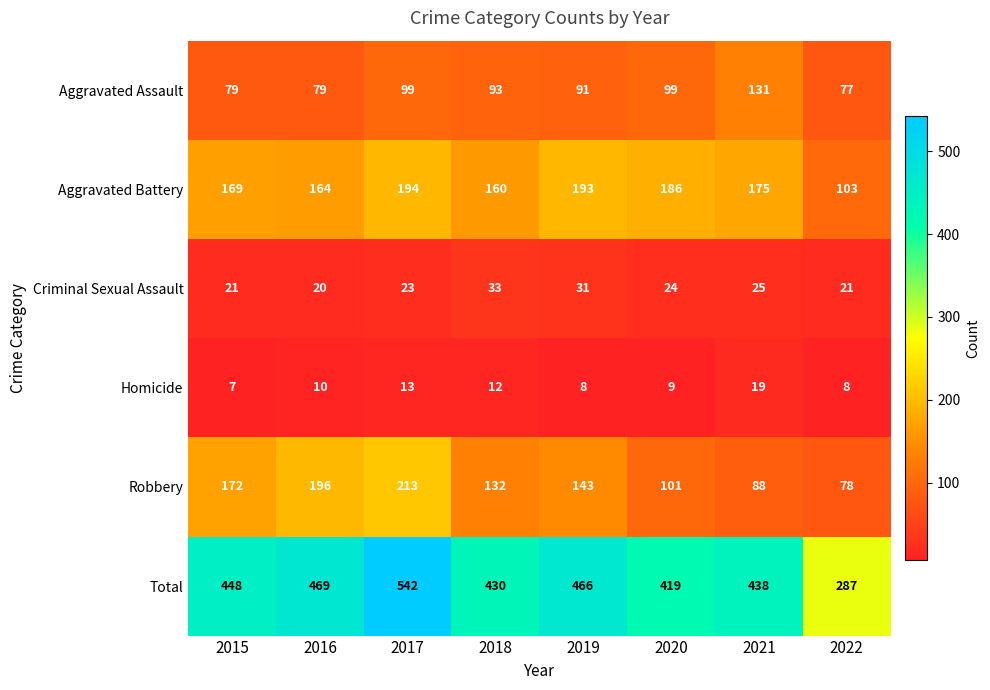

Which category has the highest value across all series?

2017